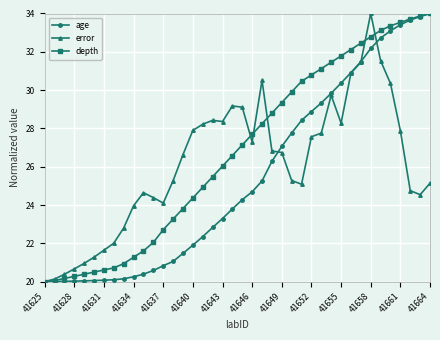

Rank the series by their average value, from lowest to highest.

age, error, depth